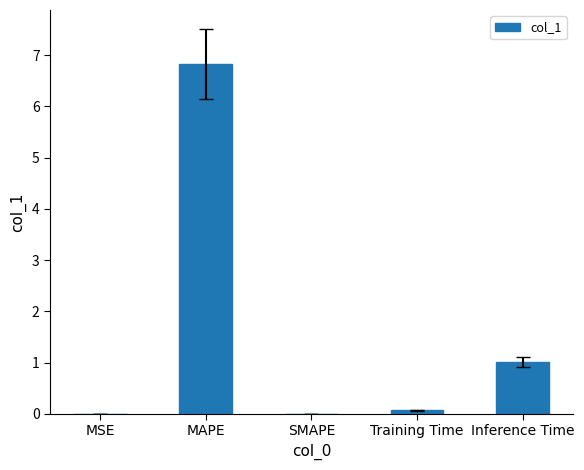

At which label is the value closest to 3?

Inference Time